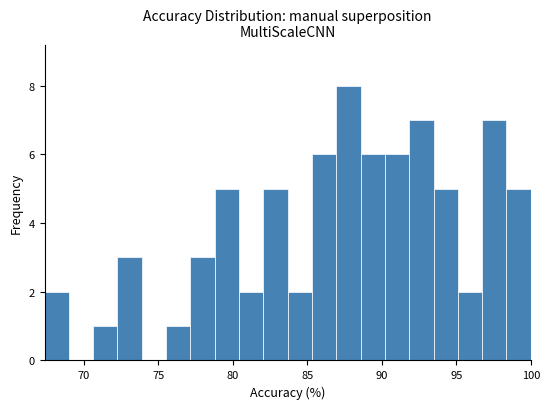

Read against the x-axis, roughly where is the centre of the tallest bar?

88.0